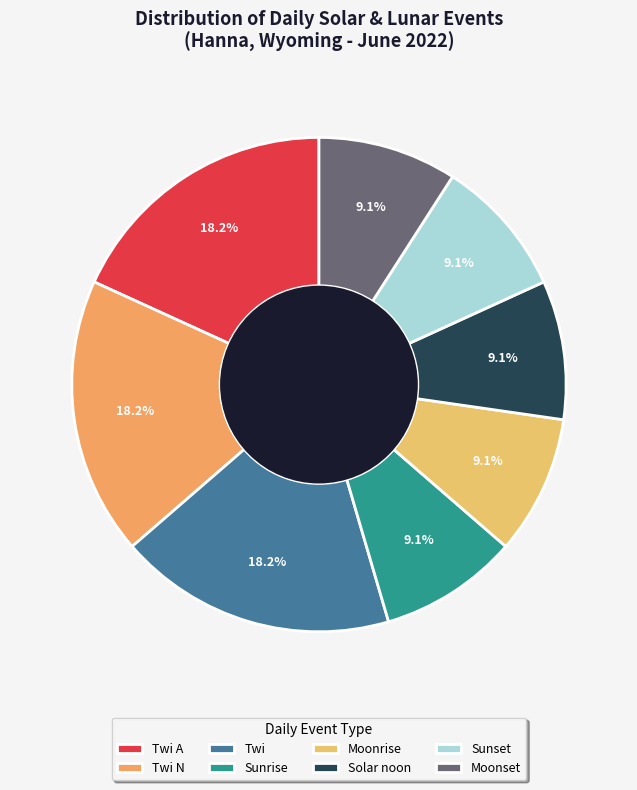

How many slices are in this pie chart?

8